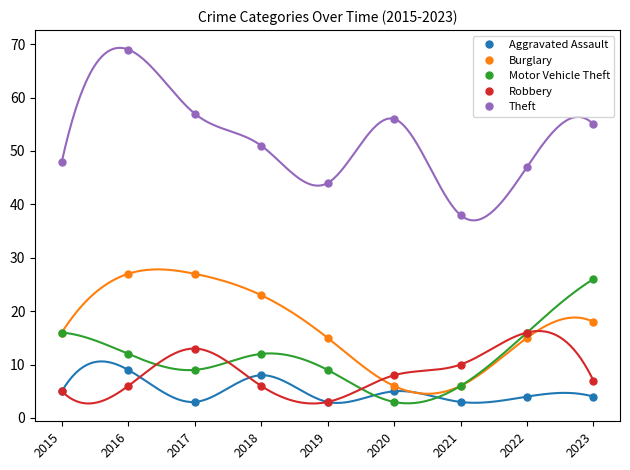

What is the maximum value shown in the chart?

69